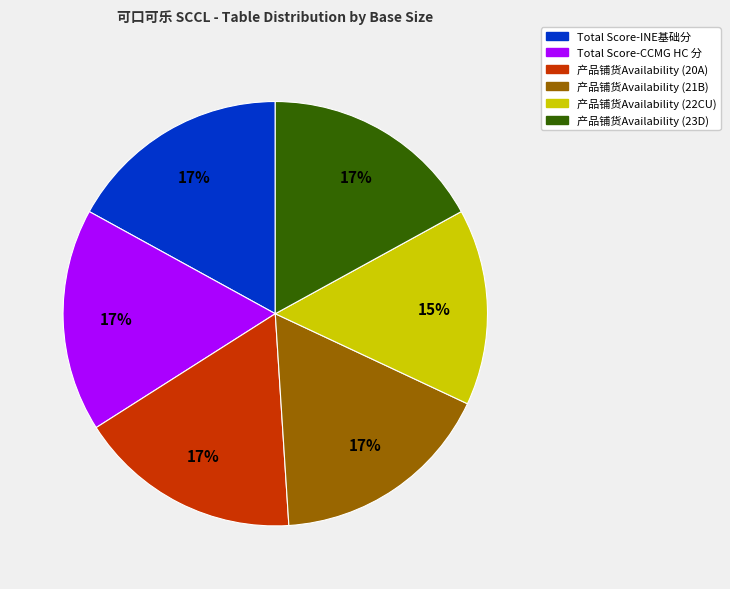

To the nearest percent, what is the average slice percentage?

17%